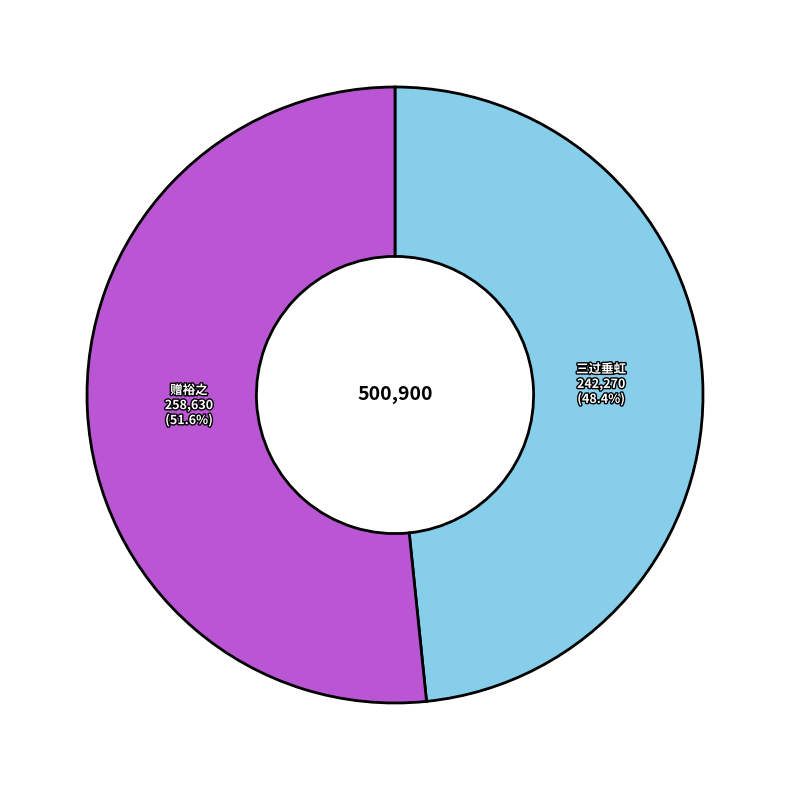

Does any single category account for the majority?

Yes